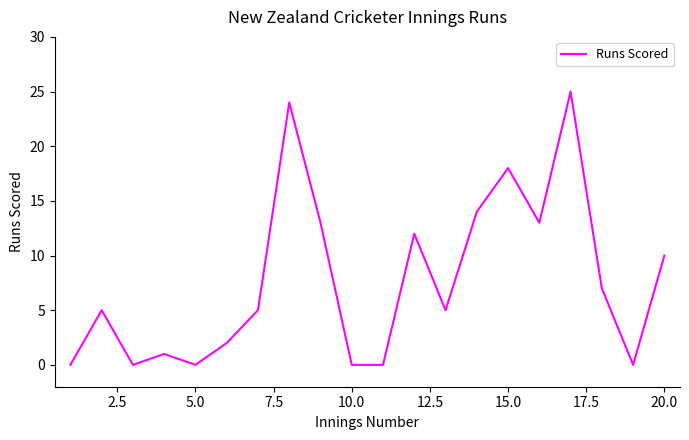

What is the maximum value shown in the chart?

25